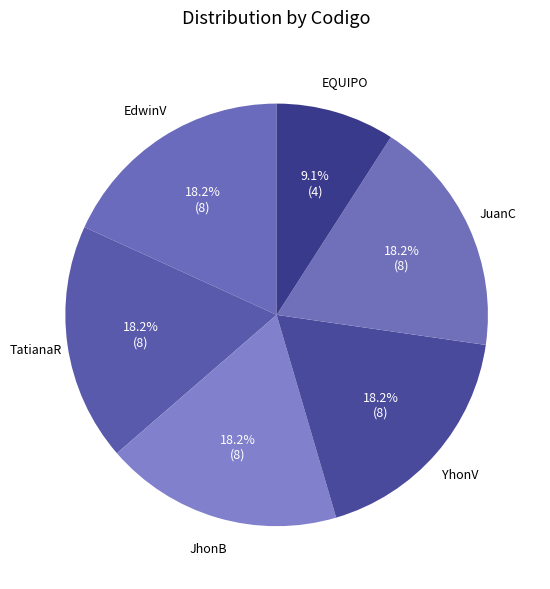

Is there a majority slice in this chart?

No